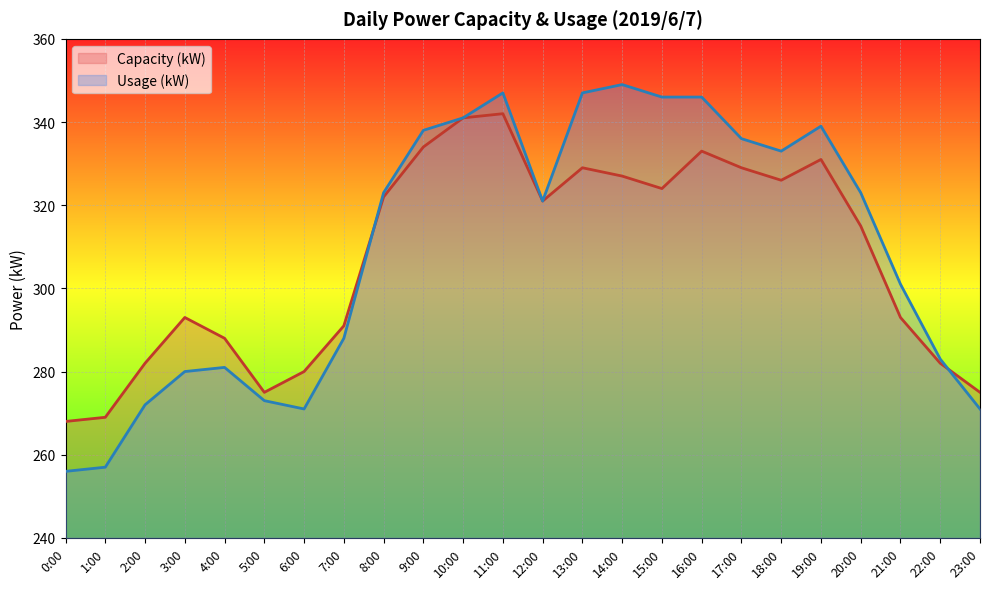

How many intersections are there between Capacity (kW) and Usage (kW)?

2